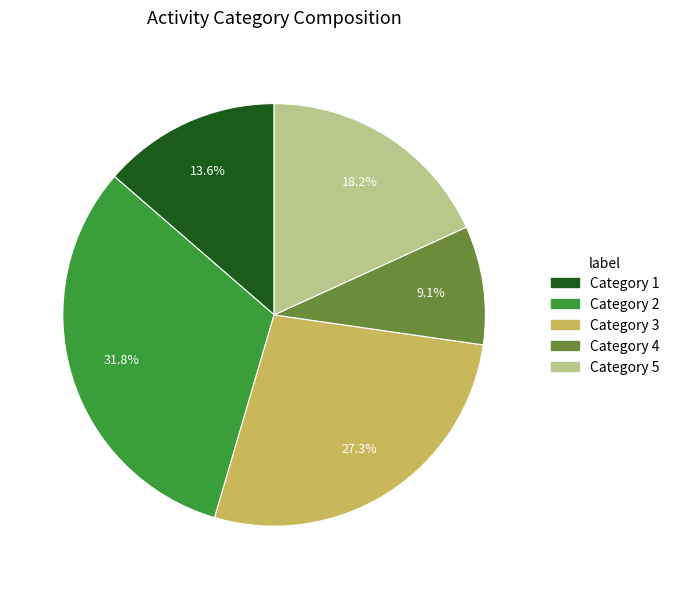

How many segments does this pie chart have?

5